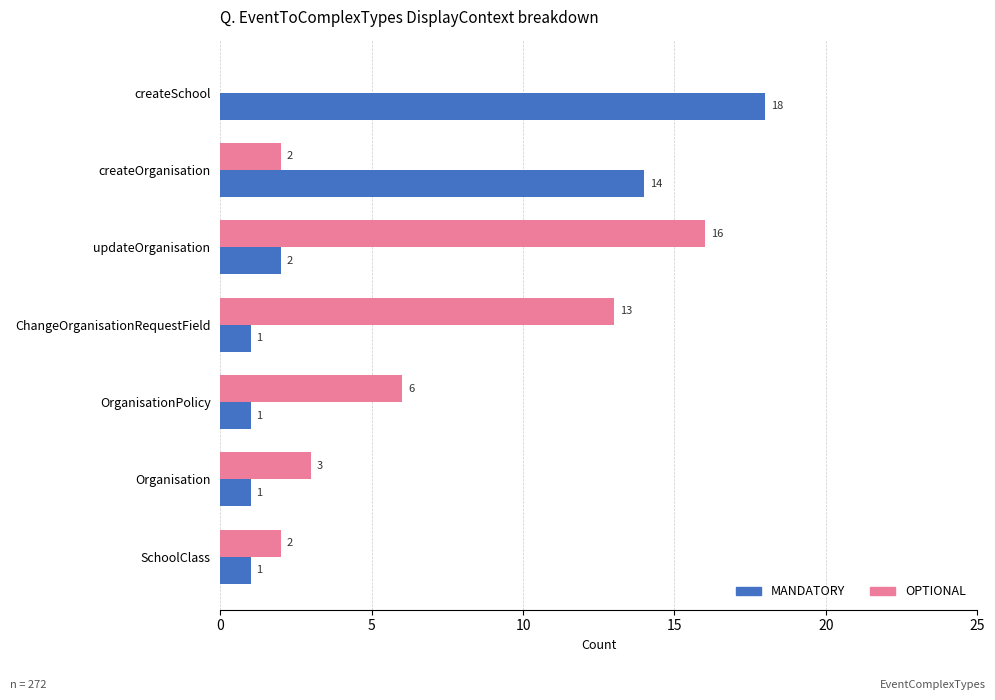

The MANDATORY series shows 1 at updateOrganisation. True or false?

False